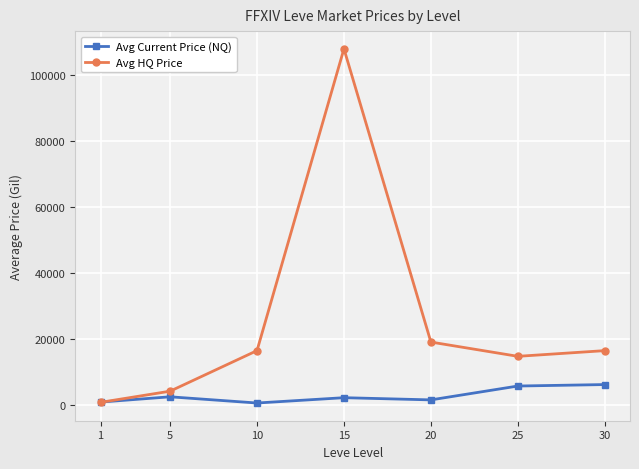

What is the maximum value for Avg Current Price (NQ)?

6100.0